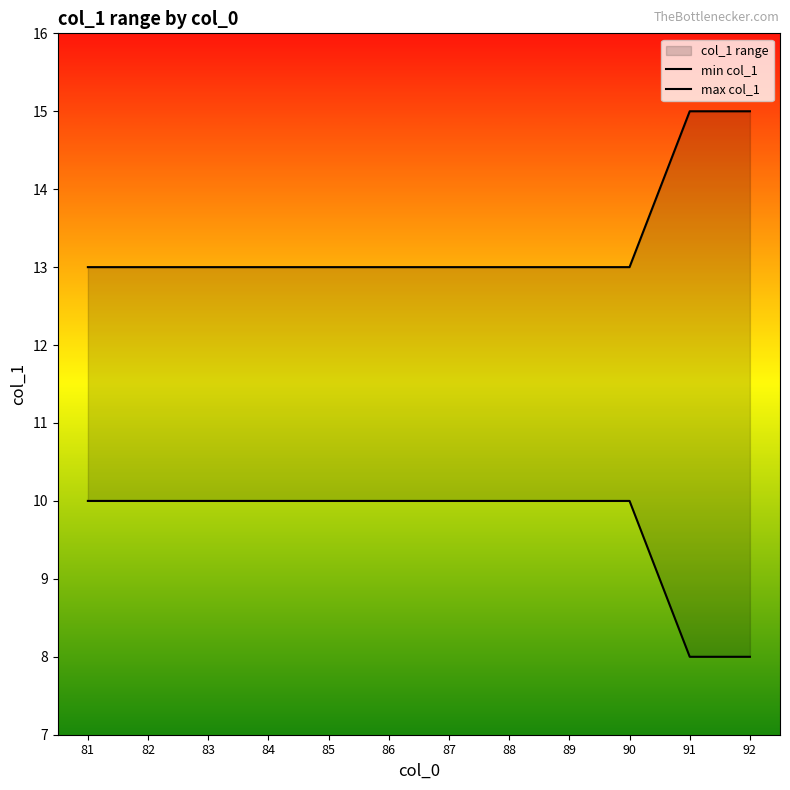

The value of min col_1 at 89 is 10. True or false?

True